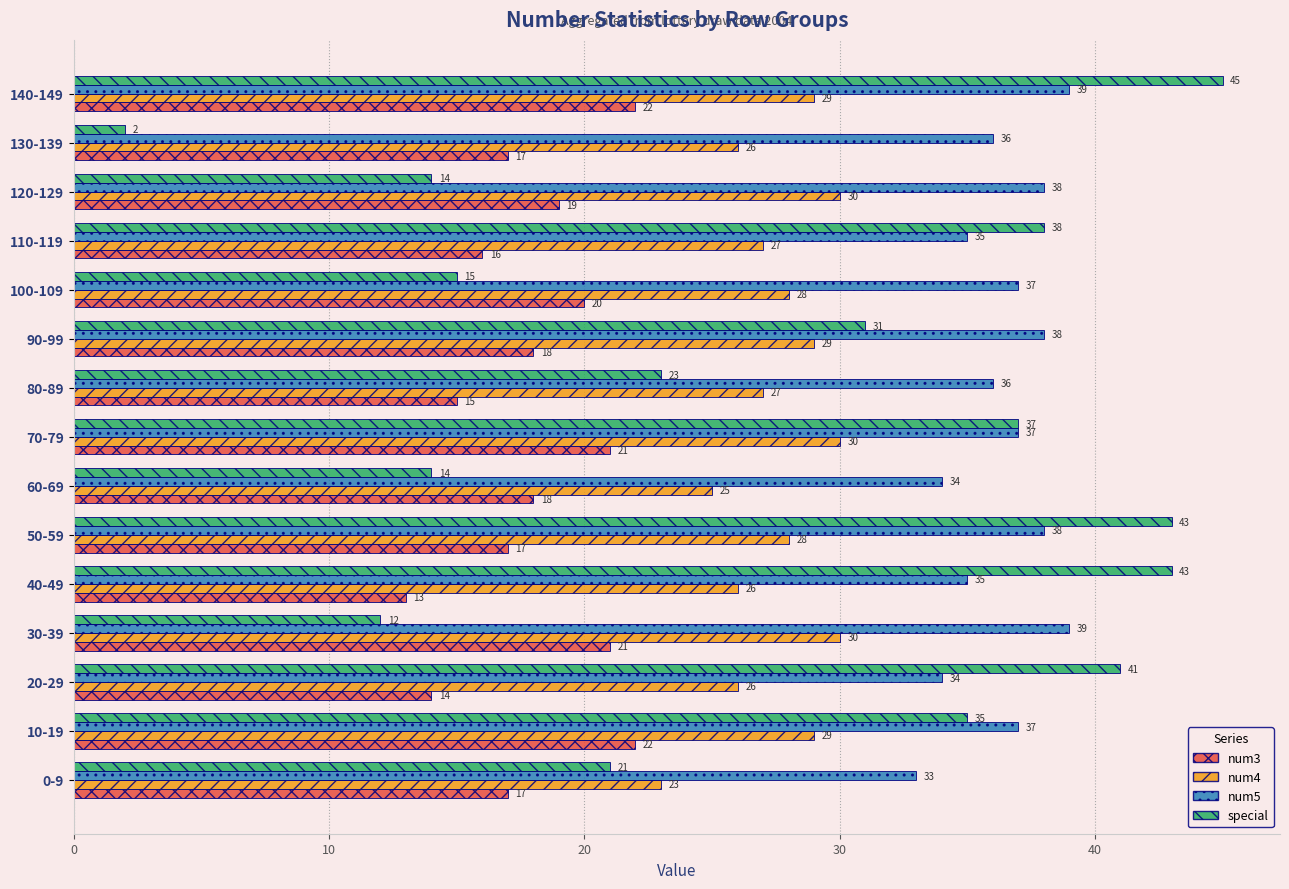

True or false: num5 has a value of 35 at 110-119.

True